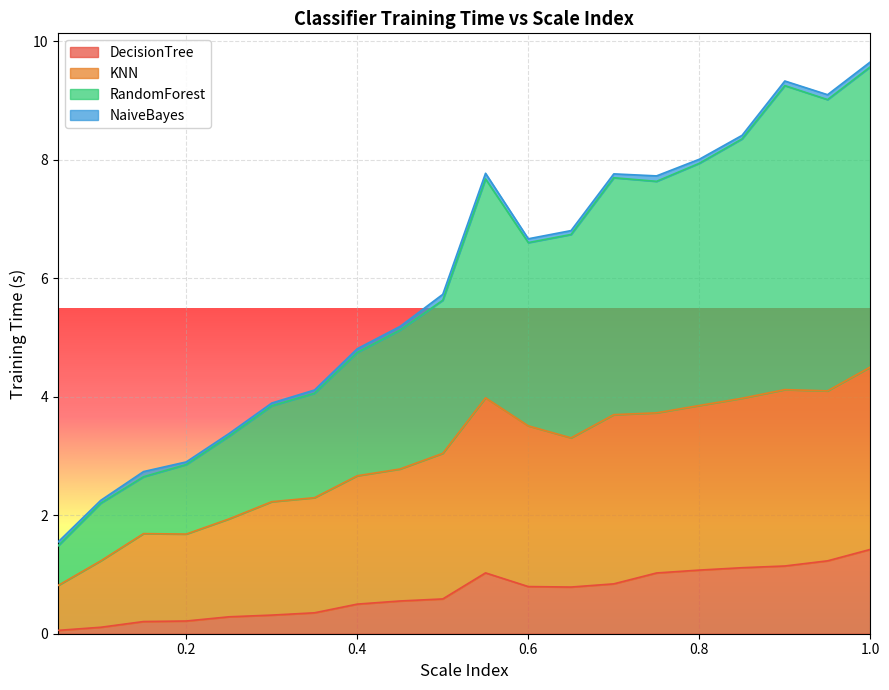

What position from the left is 0.45?

9